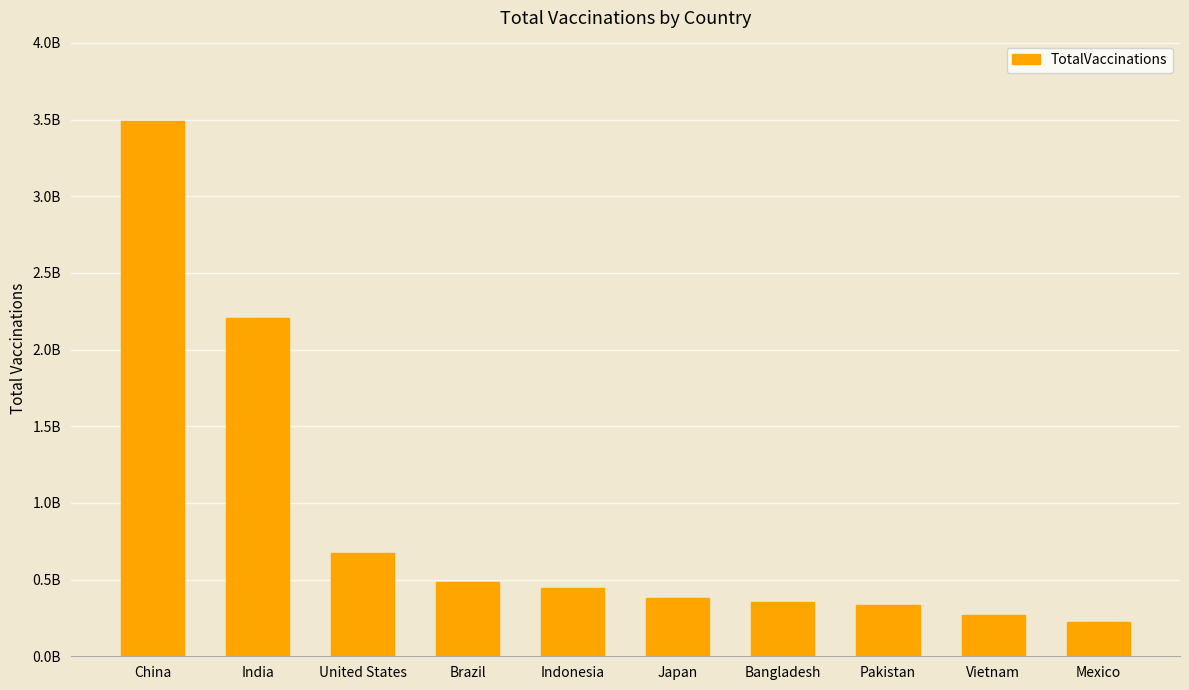

Does the chart contain any negative values?

No